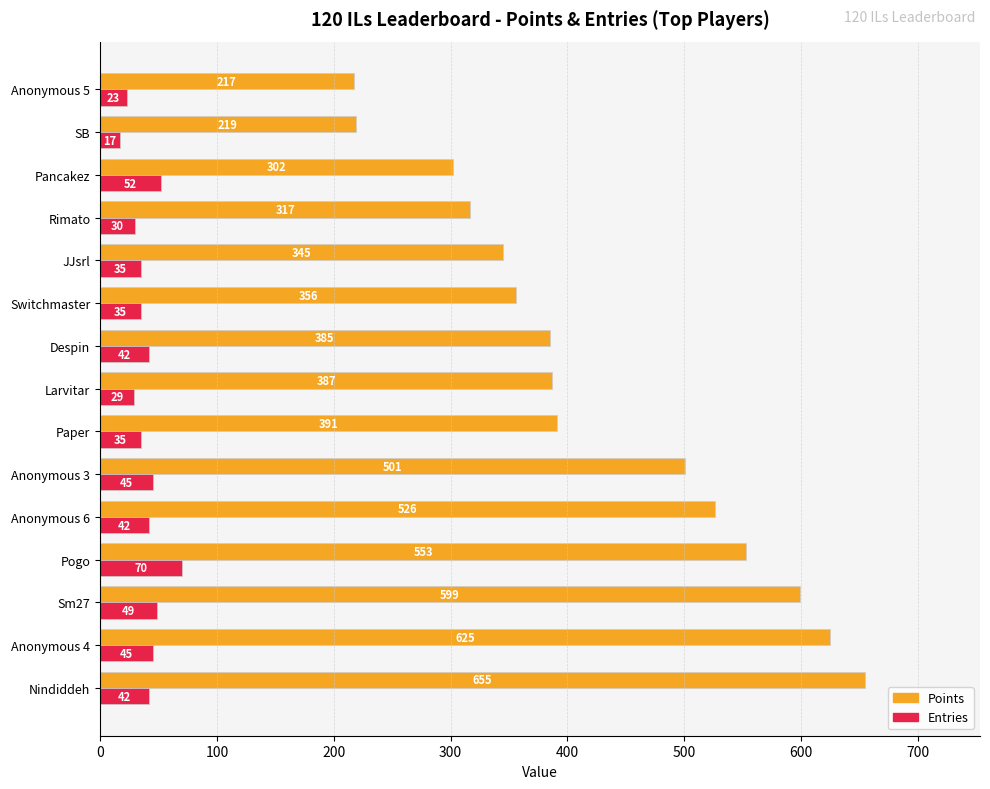

Where is Points nearest to the value 436?

Paper